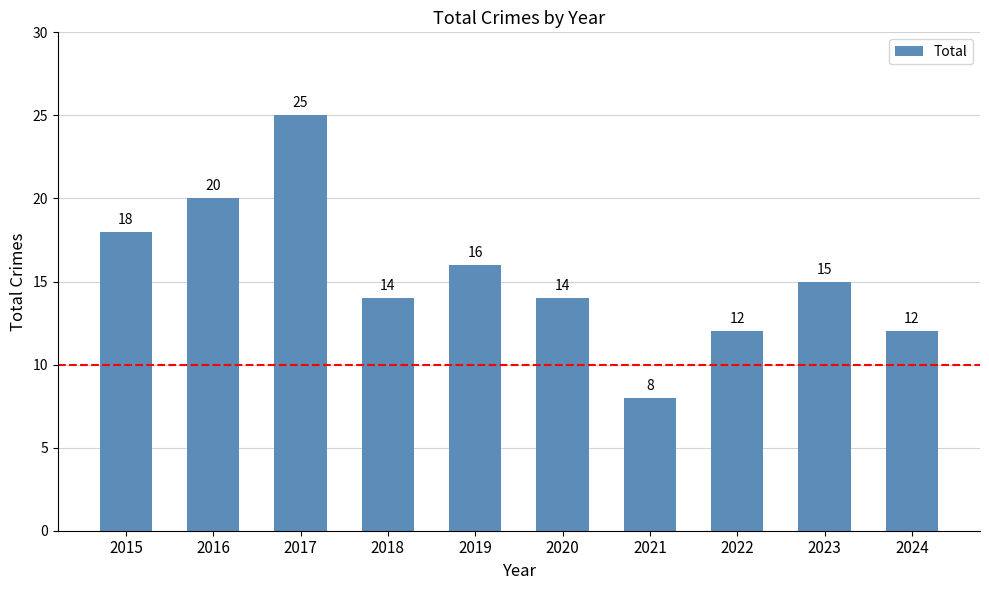

Between 2022 and 2019, which is larger?

2019